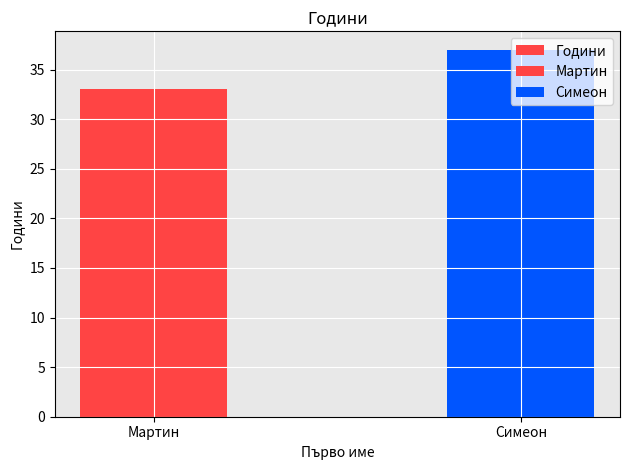

True or false: the data shows 33 at Мартин.

True